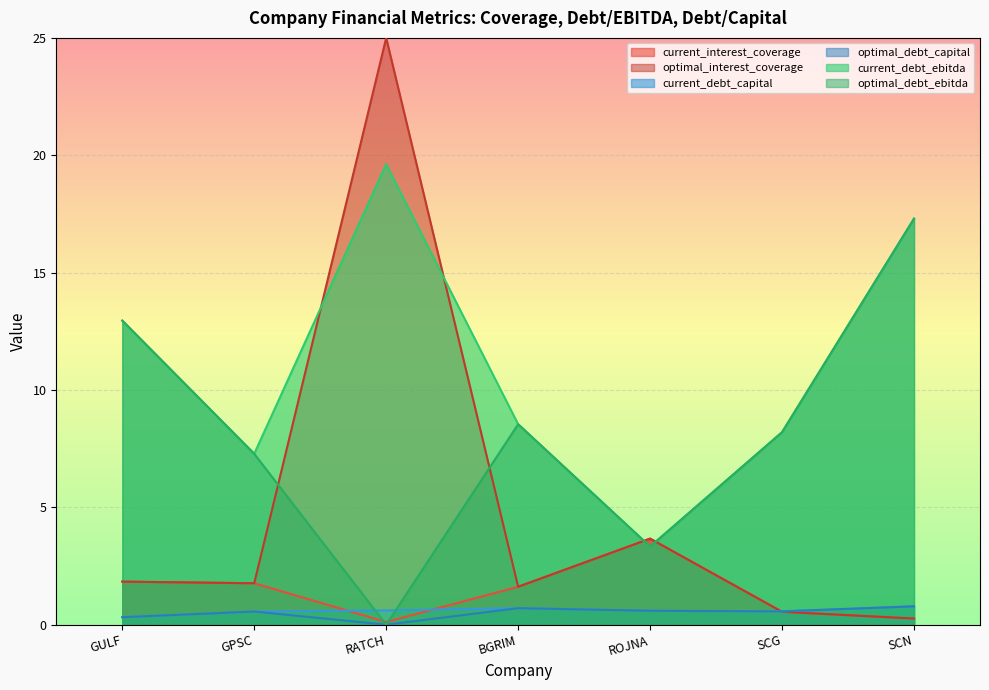

At SCG, list the series in order from smallest to largest.

current_interest_coverage, optimal_interest_coverage, current_debt_capital, optimal_debt_capital, current_debt_ebitda, optimal_debt_ebitda